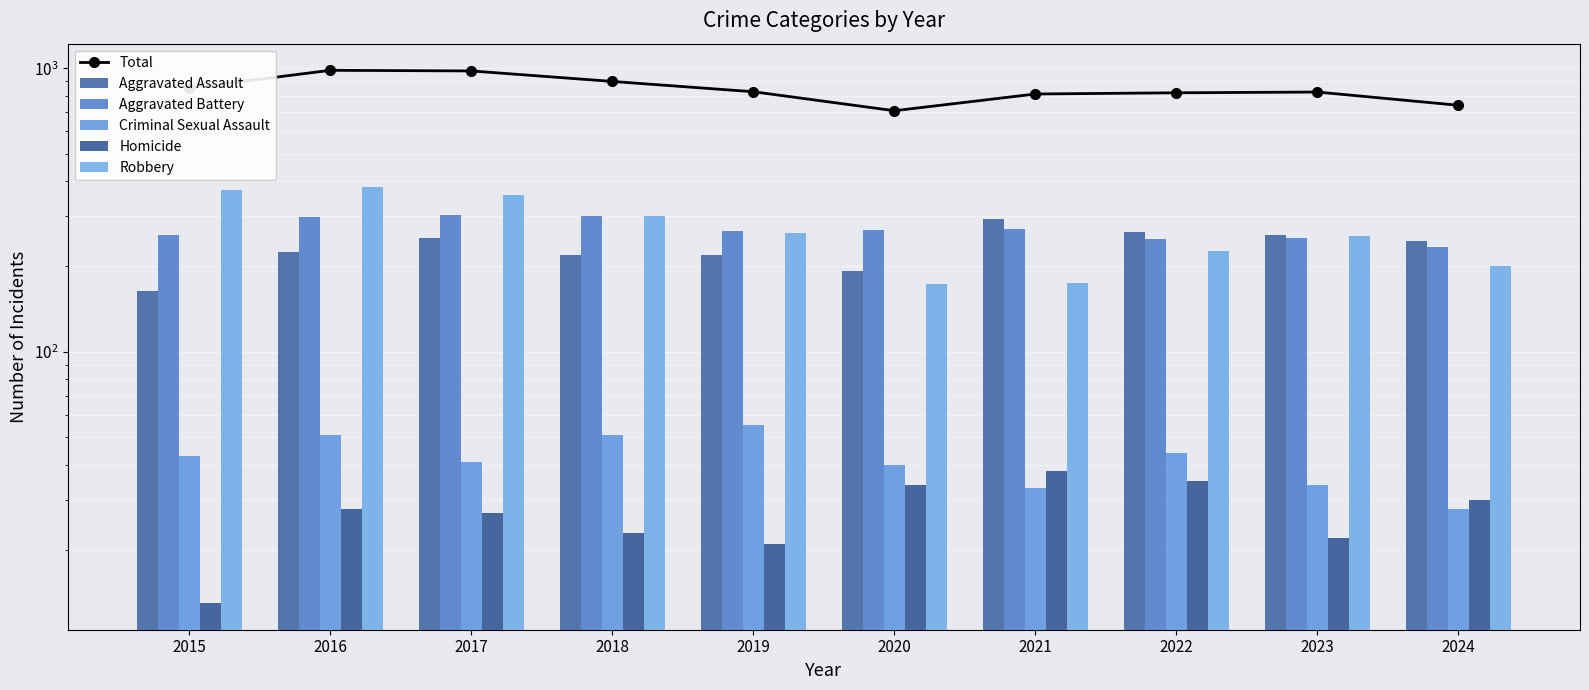

What is the spread (max minus min) of values at 2018?

875